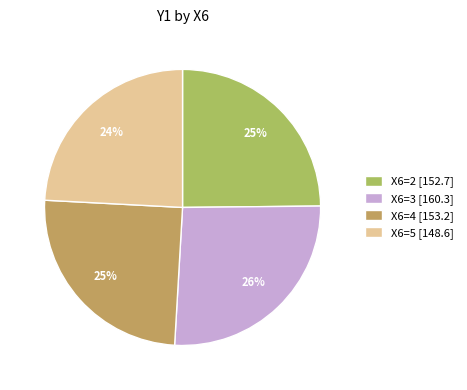

How many segments does this pie chart have?

4